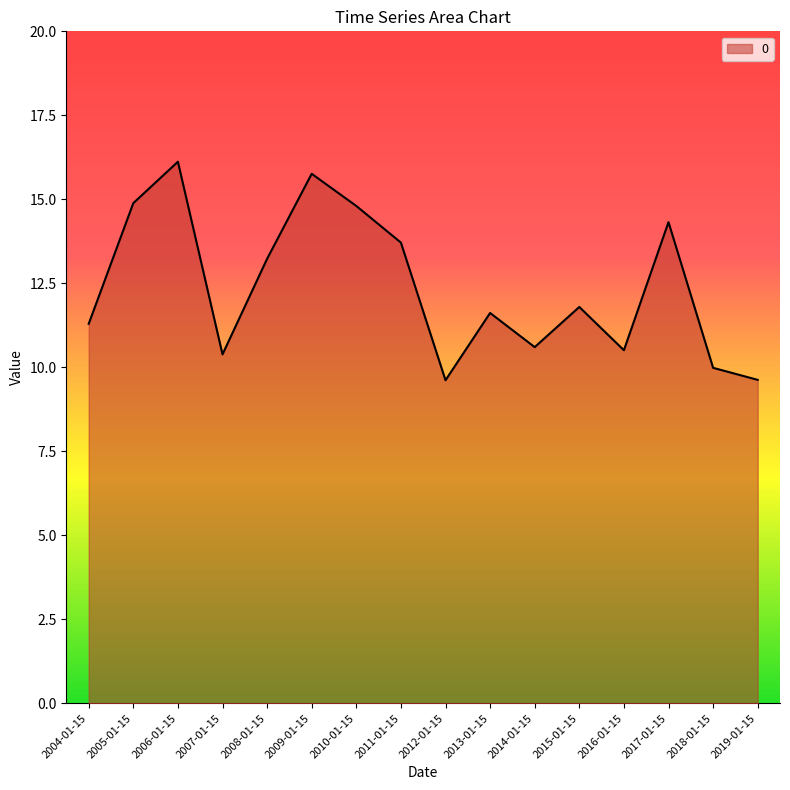

At which label is the value closest to 12?

2015-01-15